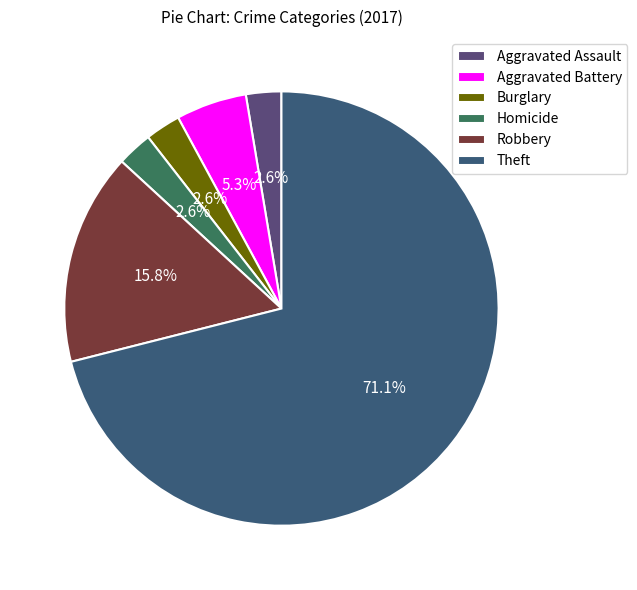

How many slices are in this pie chart?

6